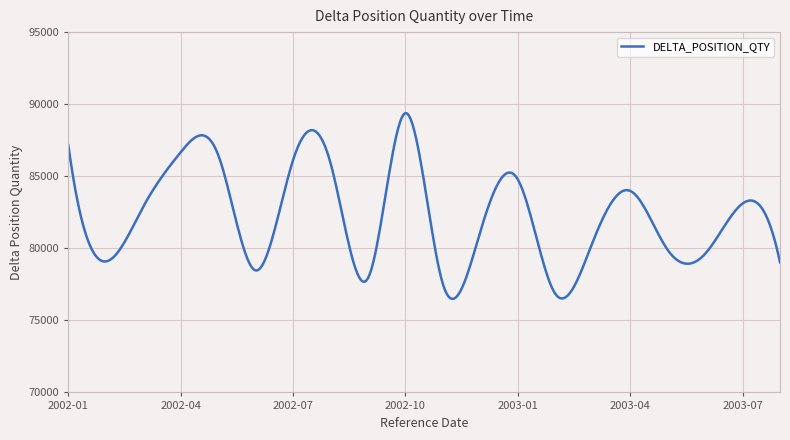

How many lines are shown in the chart?

1